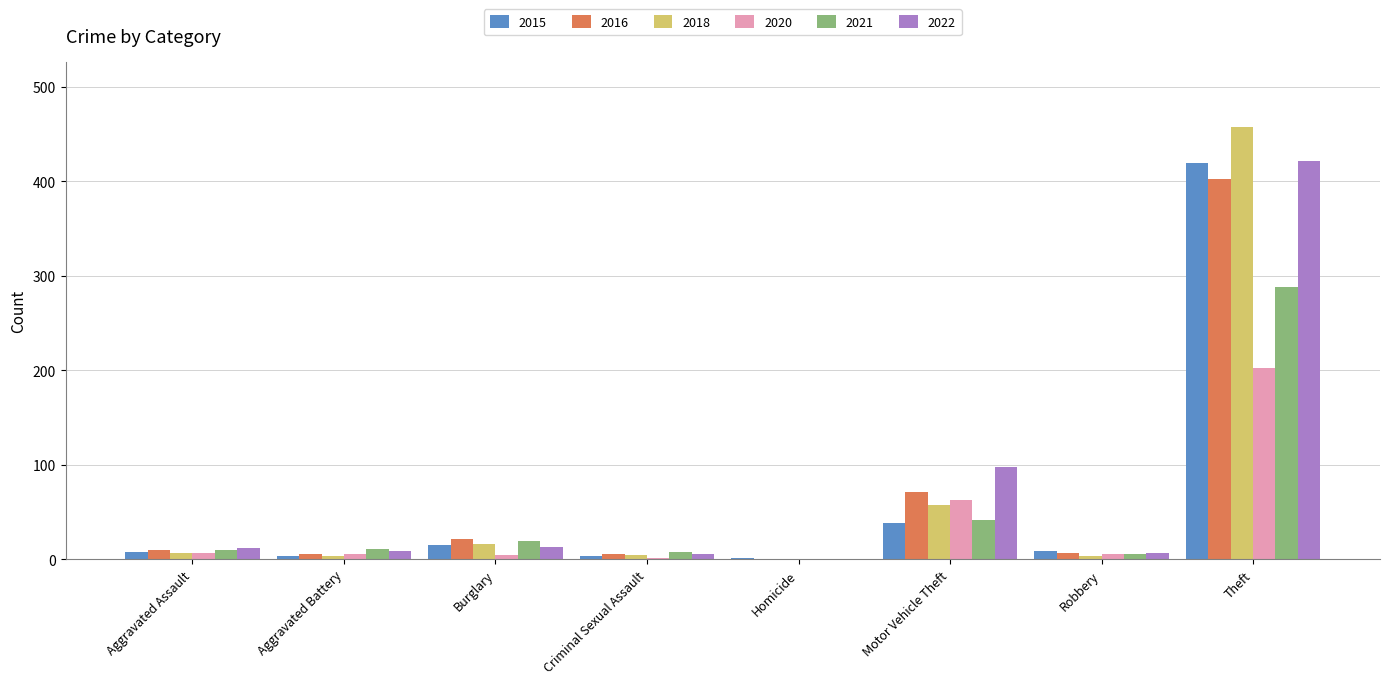

What is the maximum value for 2022?

421